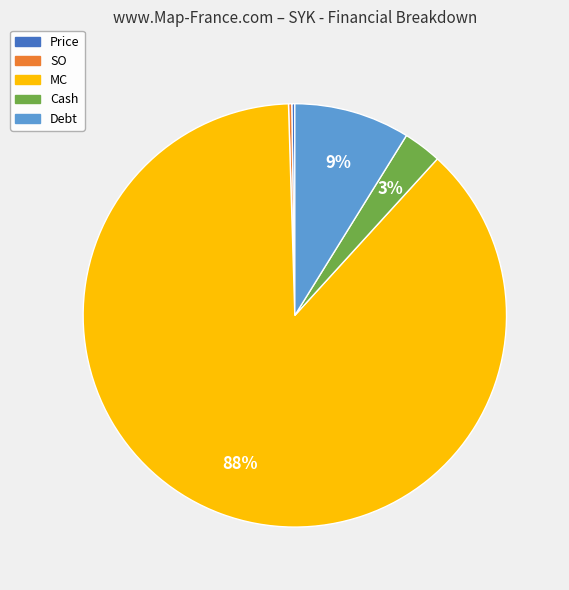

Is the sum of MC and Cash greater than half?

Yes